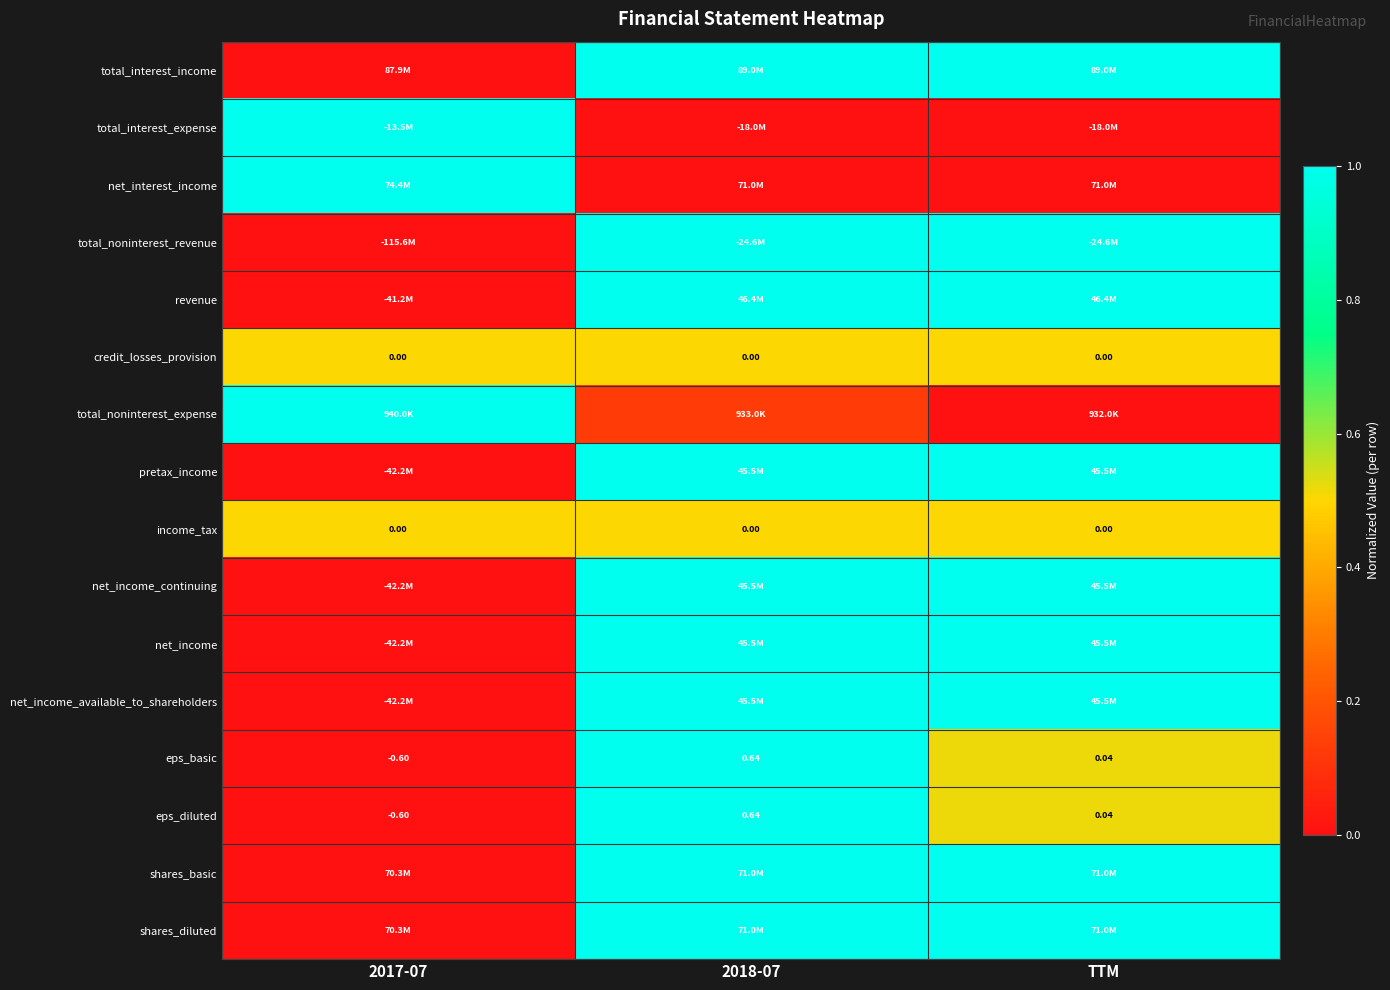

What is the total value across all series at 2018-07?

12.1